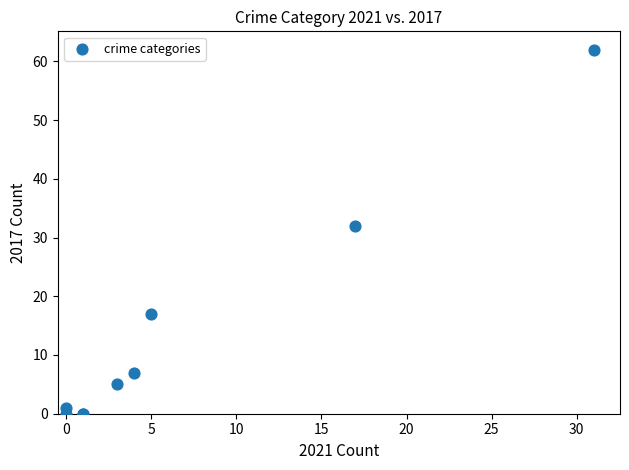

What Y value in the scatter plot is closest to 31?

32